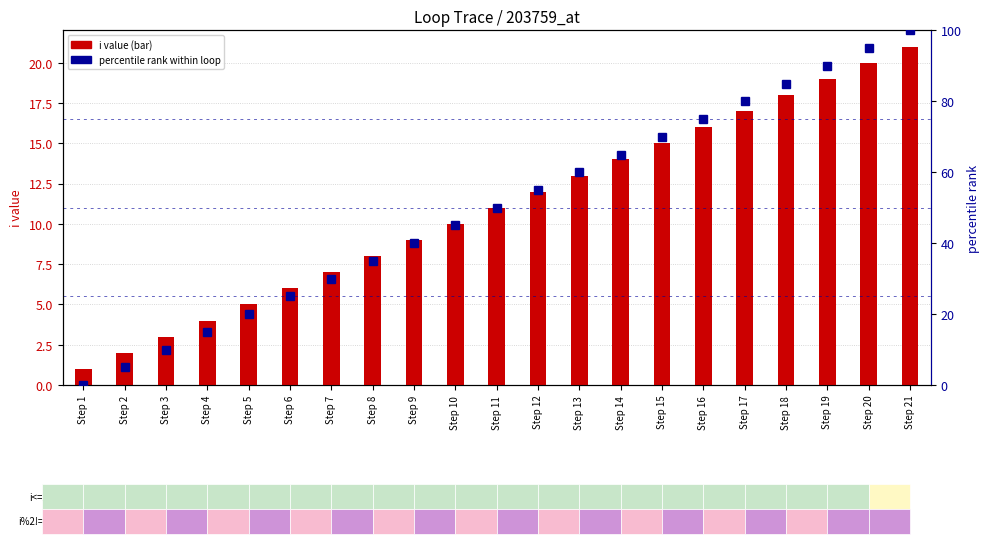

At which category does the chart reach its minimum across all series?

Step 1